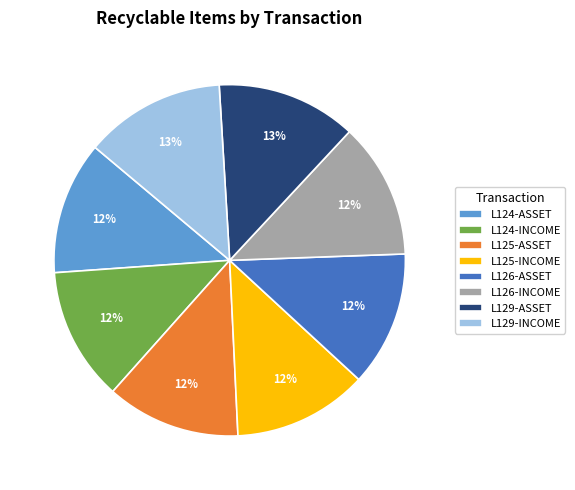

Is there a majority slice in this chart?

No